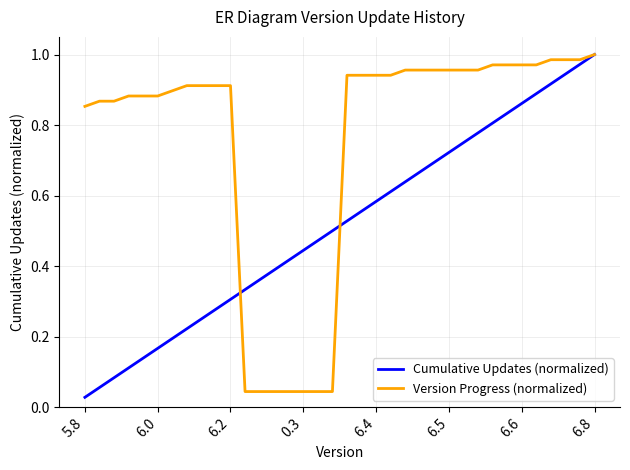

True or false: Version Progress (normalized) and Cumulative Updates (normalized) intersect in this chart.

True